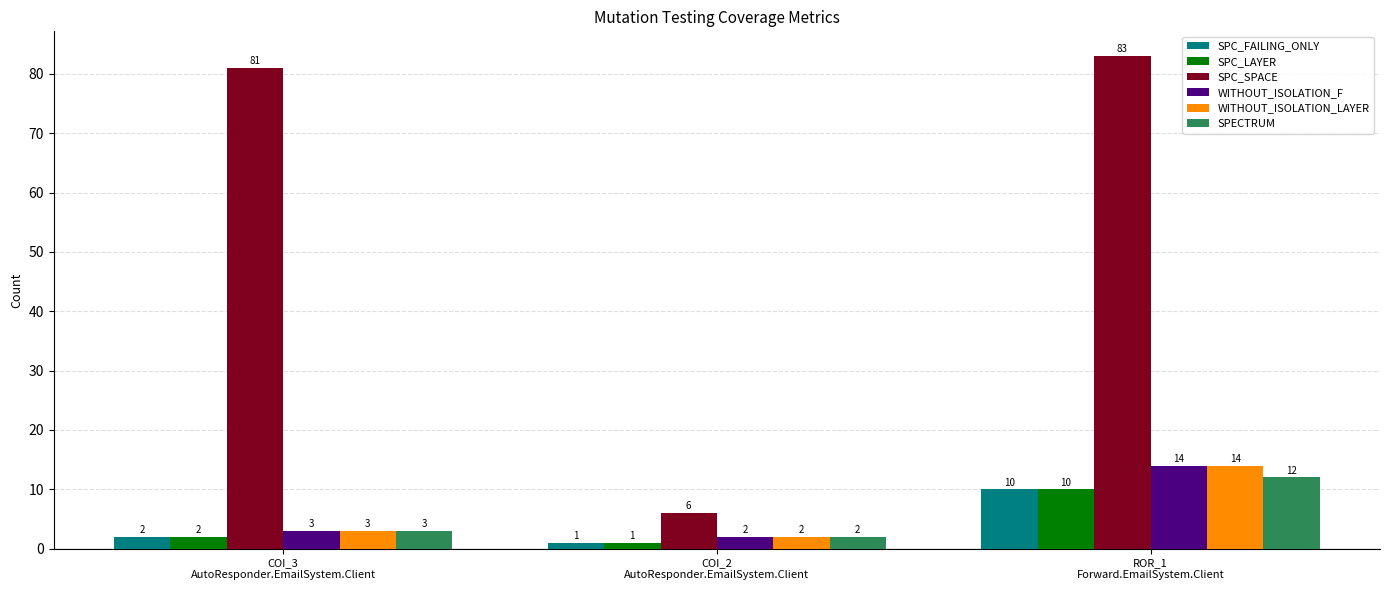

Which label corresponds to the largest value in the chart?

ROR_1
Forward.EmailSystem.Client